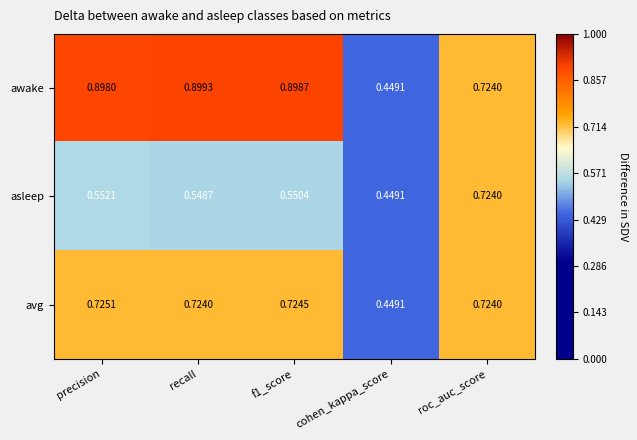

How many data points does each series have?

5